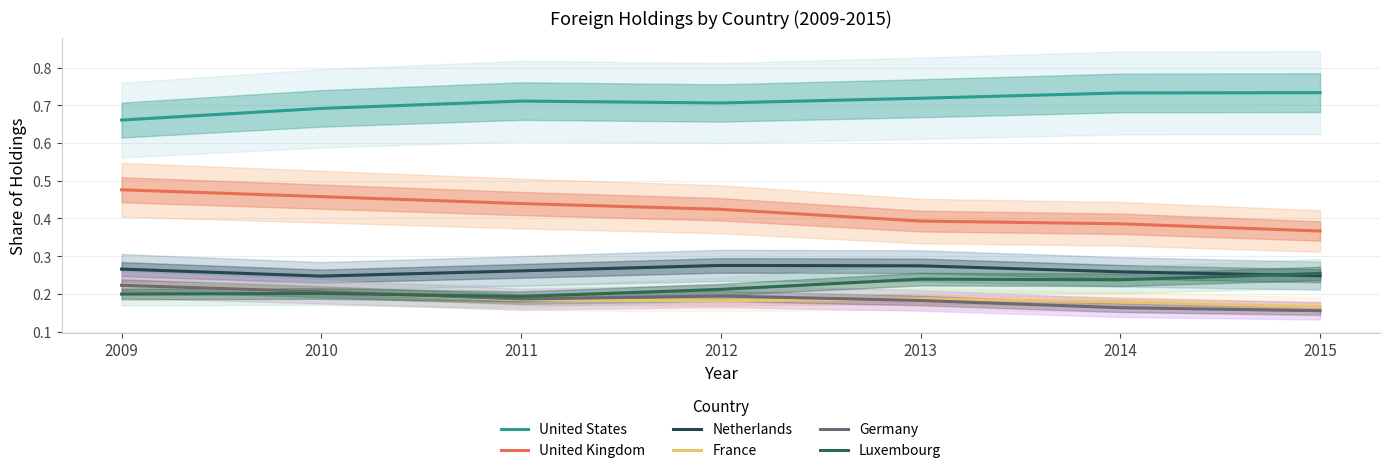

Where do Luxembourg and Germany first cross each other?

2010 and 2011